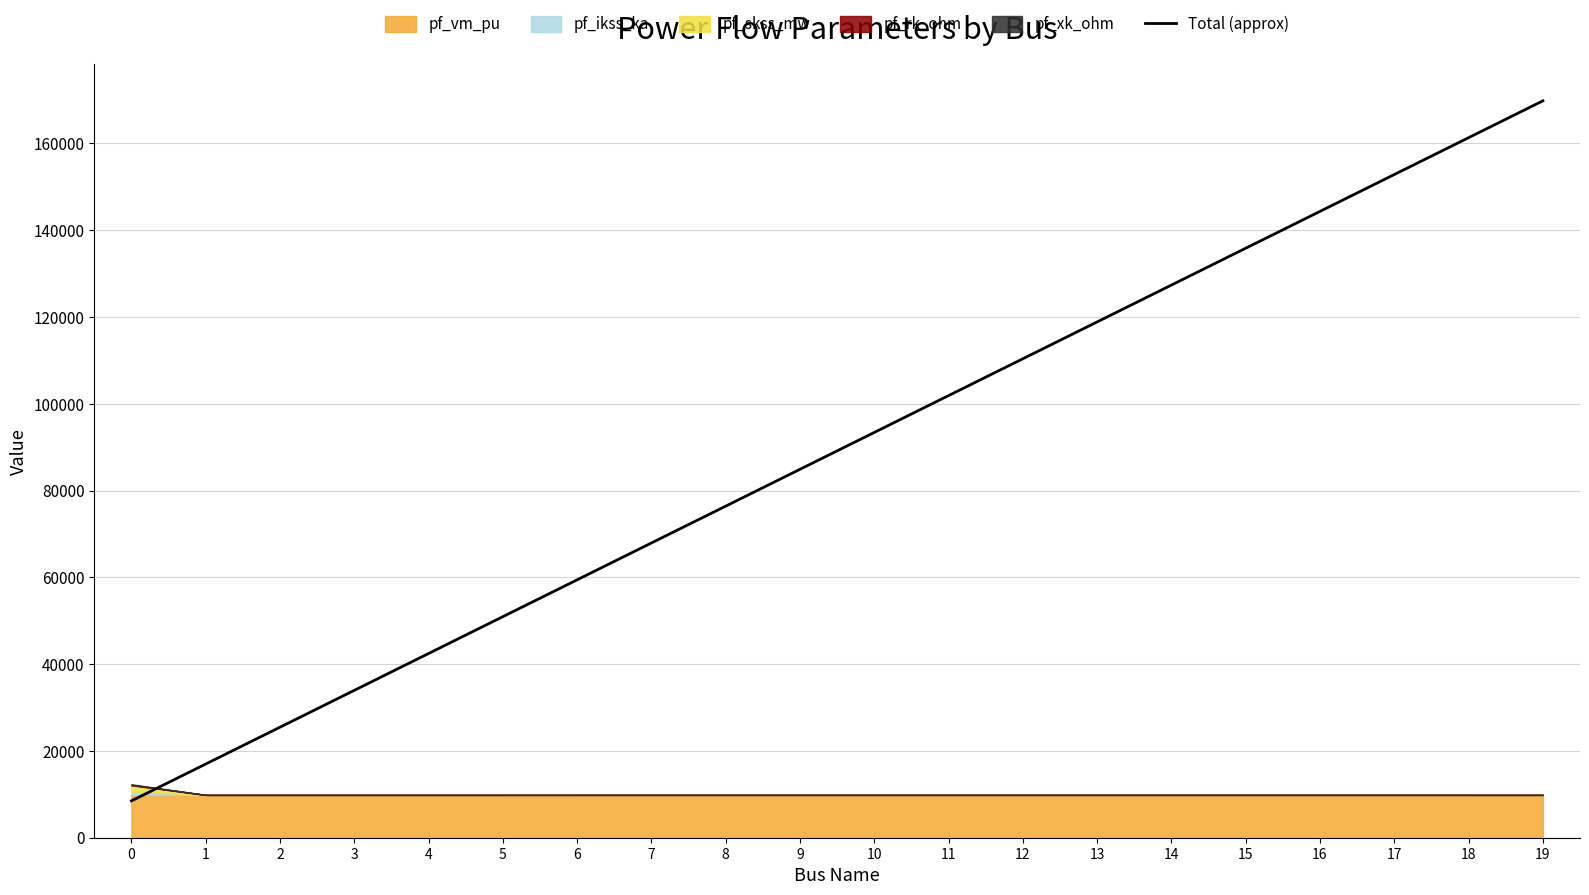

Count the number of values greater than 93389.

10